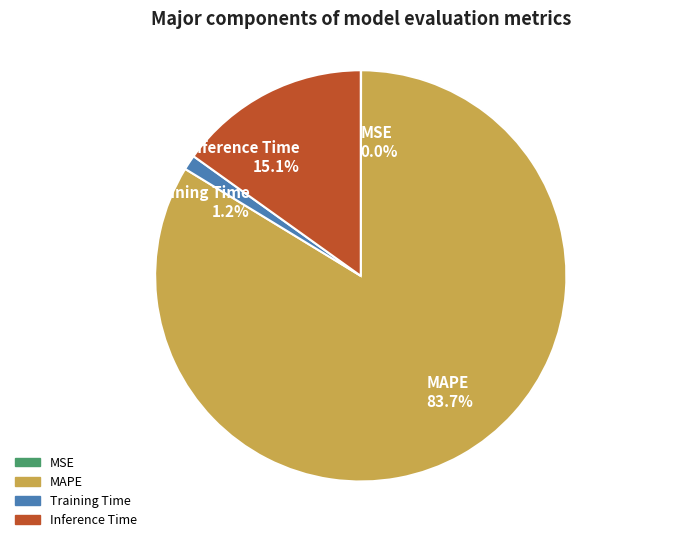

Which slice is the largest?

MAPE